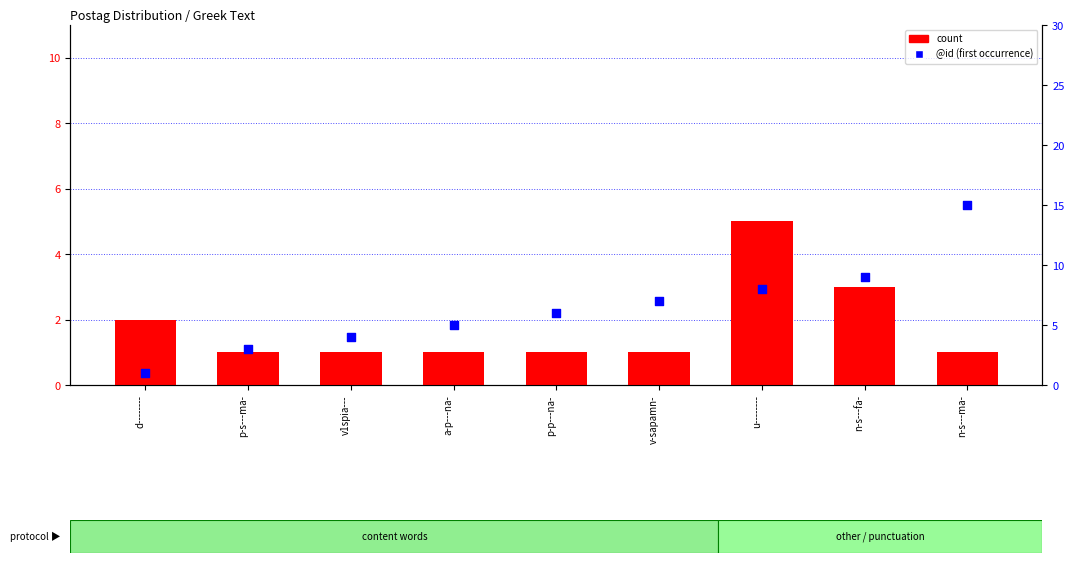

Which series contains the lowest Y value?

count